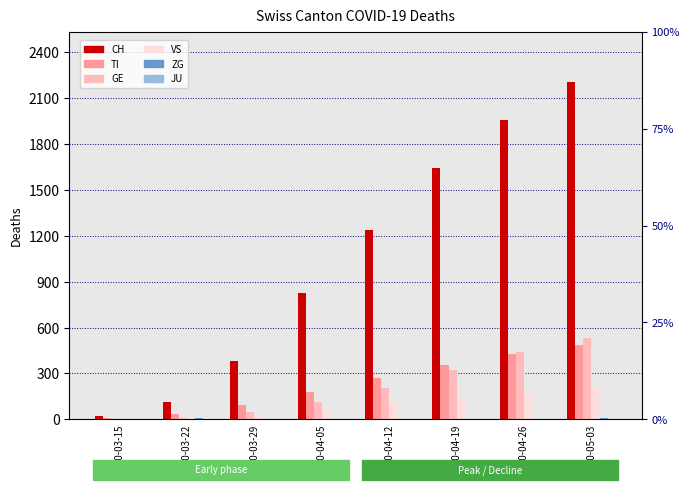

The value of GE at 2020-04-05 is 51. True or false?

False